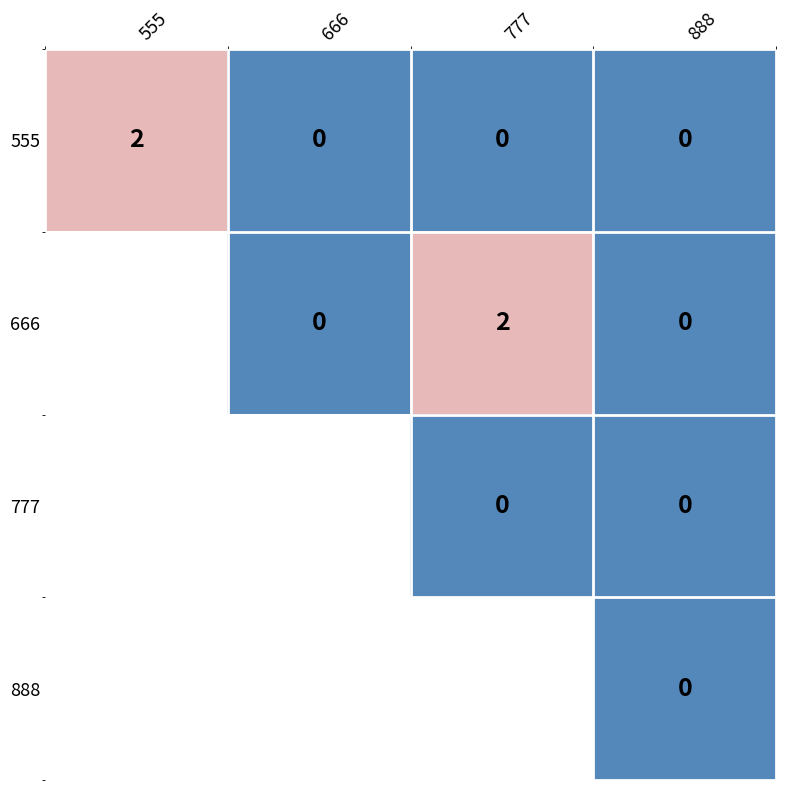

Is it true that 666 equals 2 at 777?

True